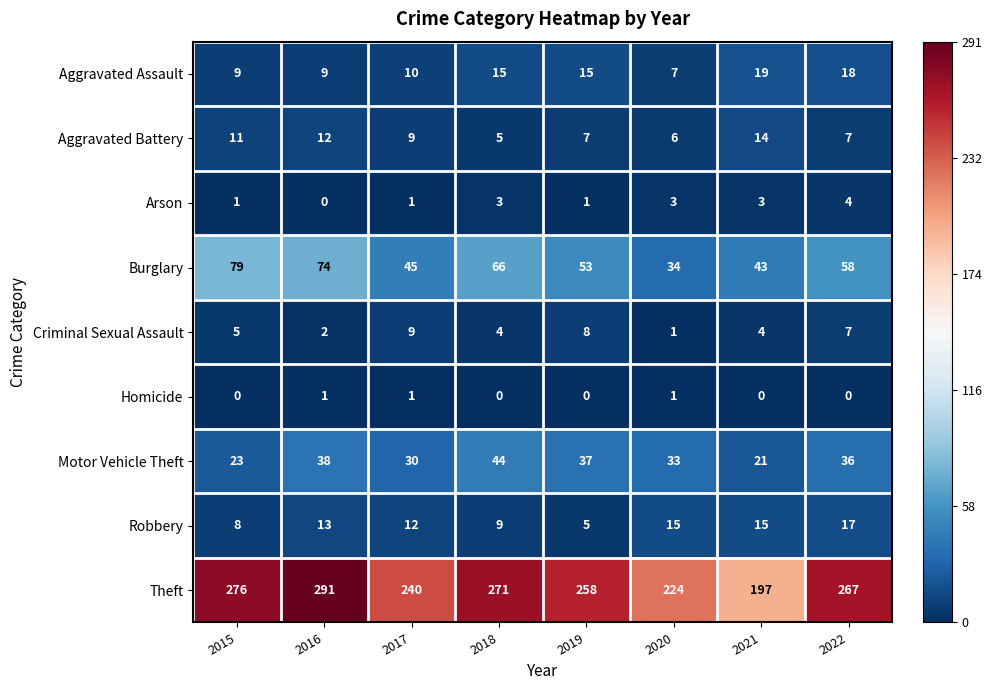

Between 2018 and 2021, which series saw the biggest shift?

Theft